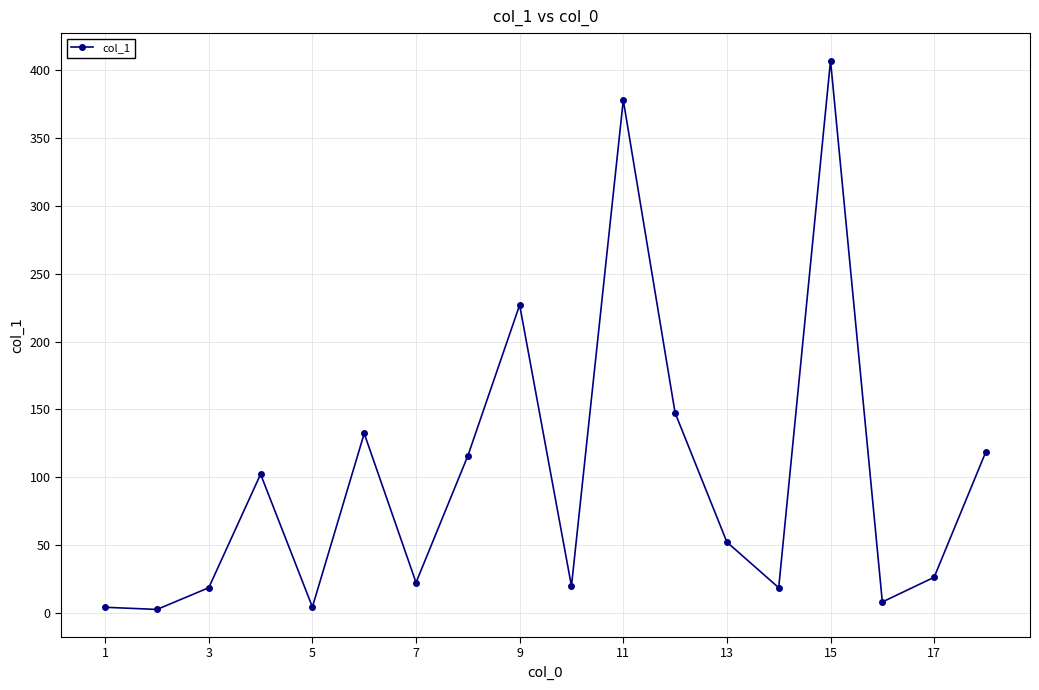

What is the maximum value shown in the chart?

406.9